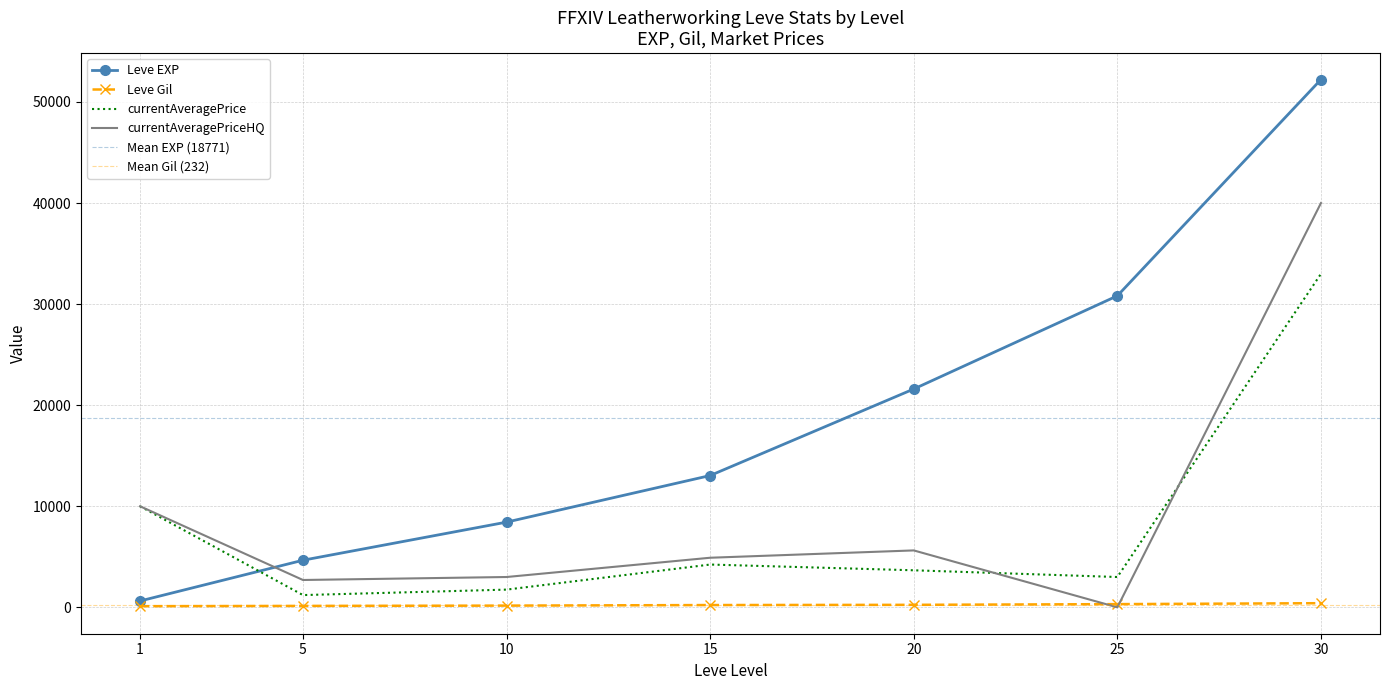

The value of currentAveragePrice at 15 is 4233. True or false?

True